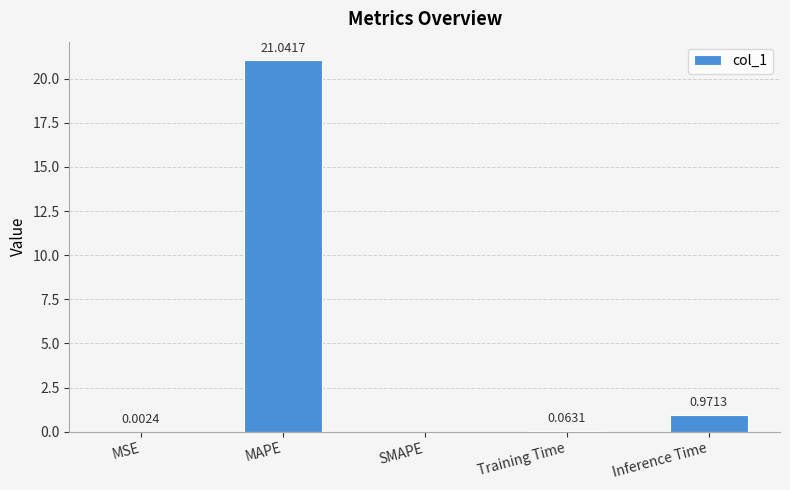

Are the bars horizontal?

No